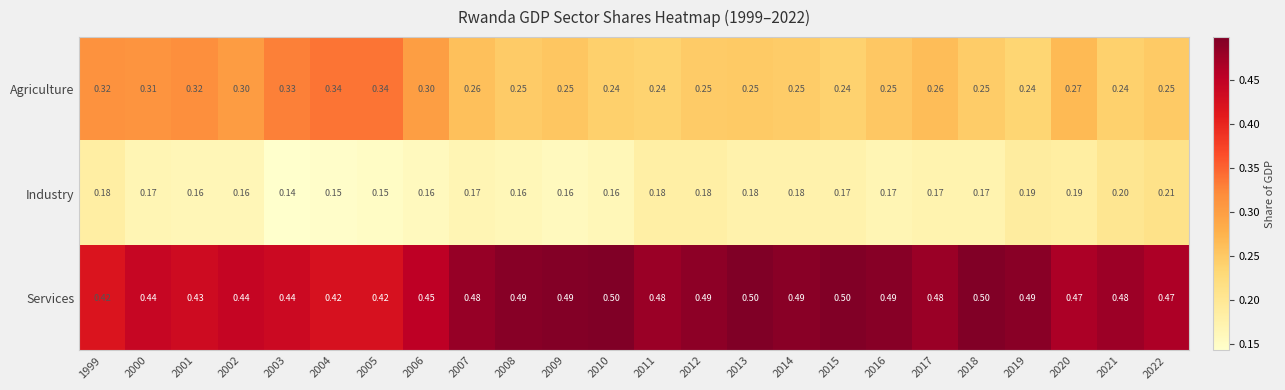

Is the value of Industry at 2010 greater than the value of Services at 2009?

No